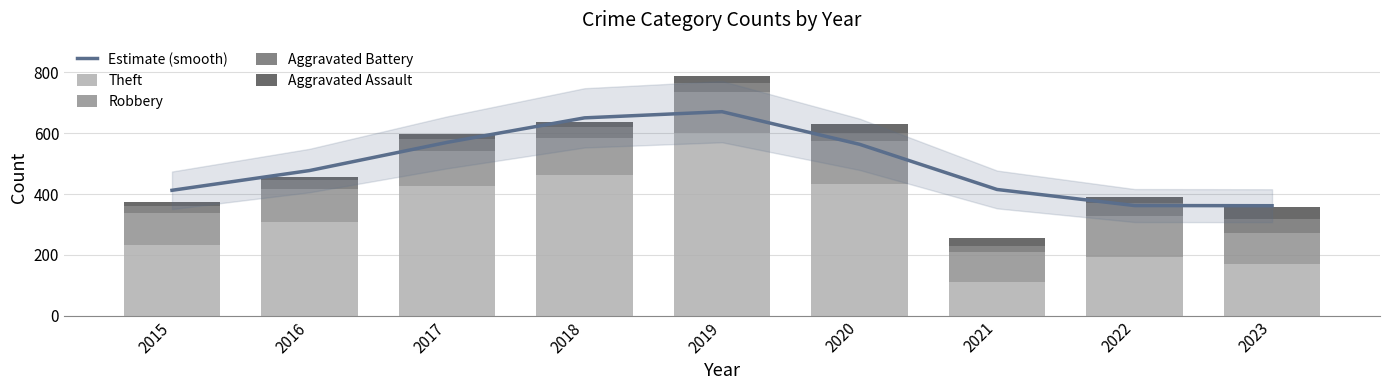

How many groups of bars are there?

9